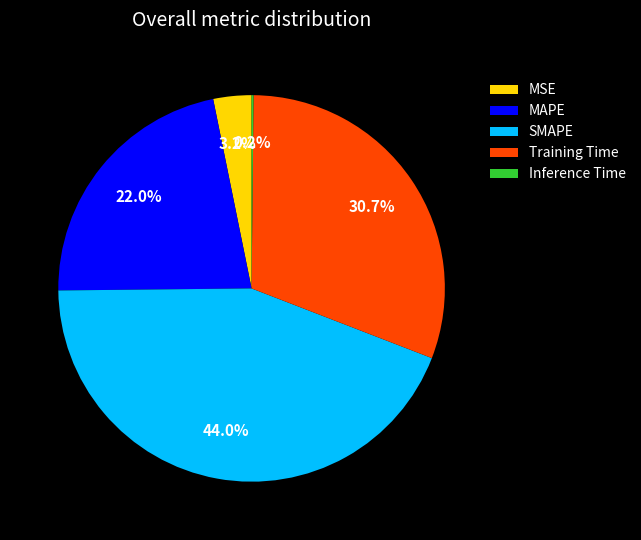

Combined, what portion of the pie is Training Time and MSE?

33.9%